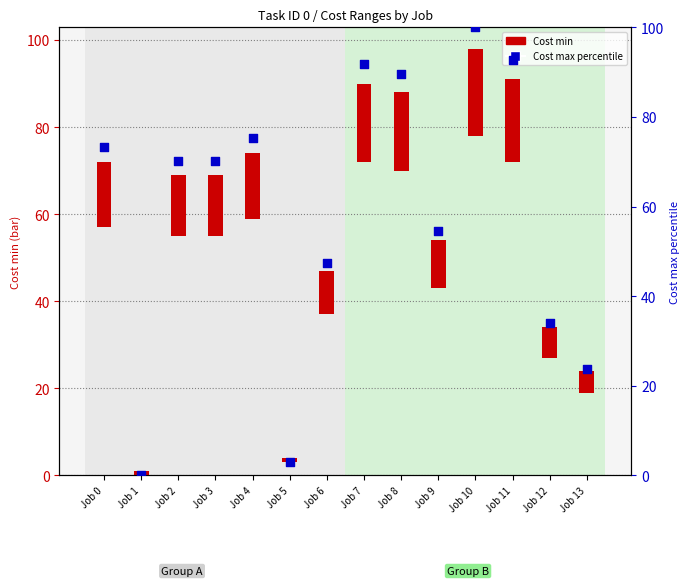

At which category is the sum across all series the highest?

Job 10